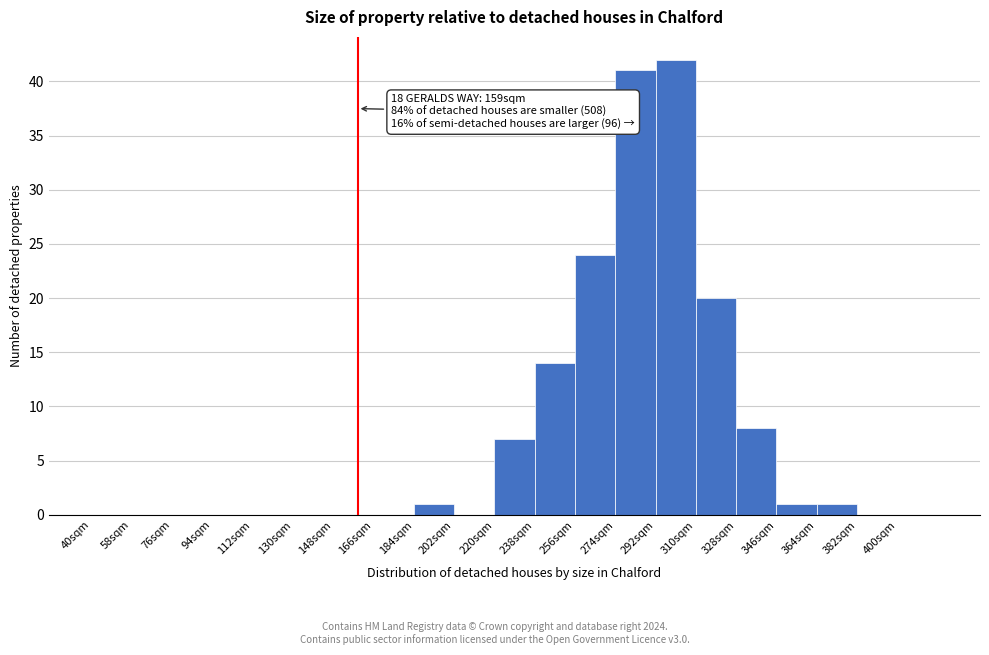

Over which range of the x-axis is the bar tallest?

292 to 310